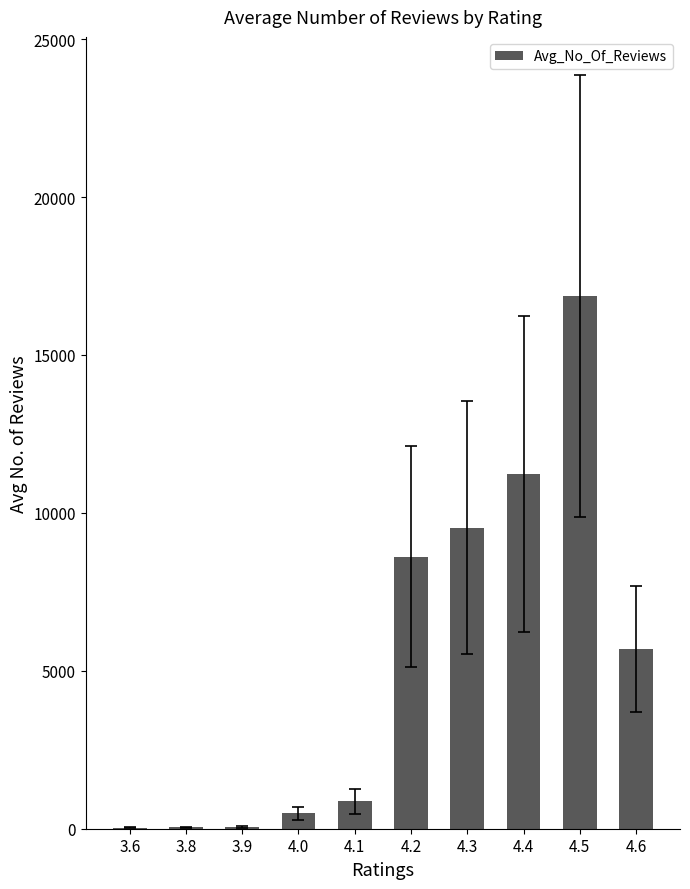

True or false: the data shows 871 at 4.1.

True